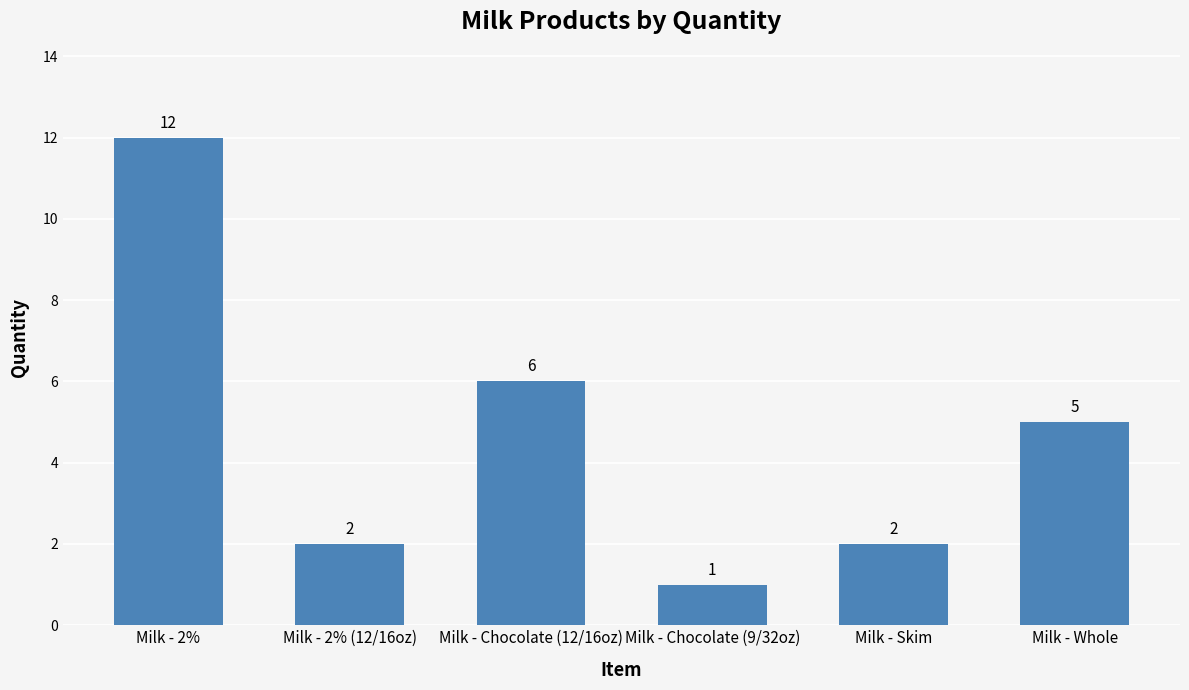

What is the minimum value shown in the chart?

1